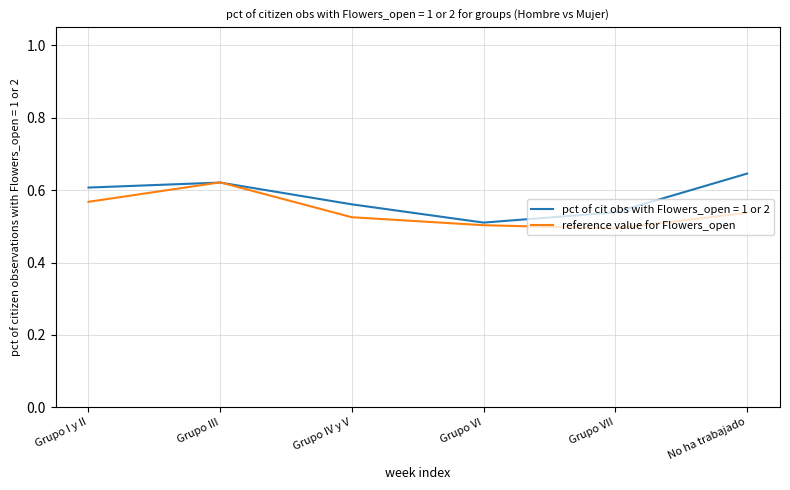

At No ha trabajado, list the series in order from largest to smallest.

pct of cit obs with Flowers_open = 1 or 2, reference value for Flowers_open